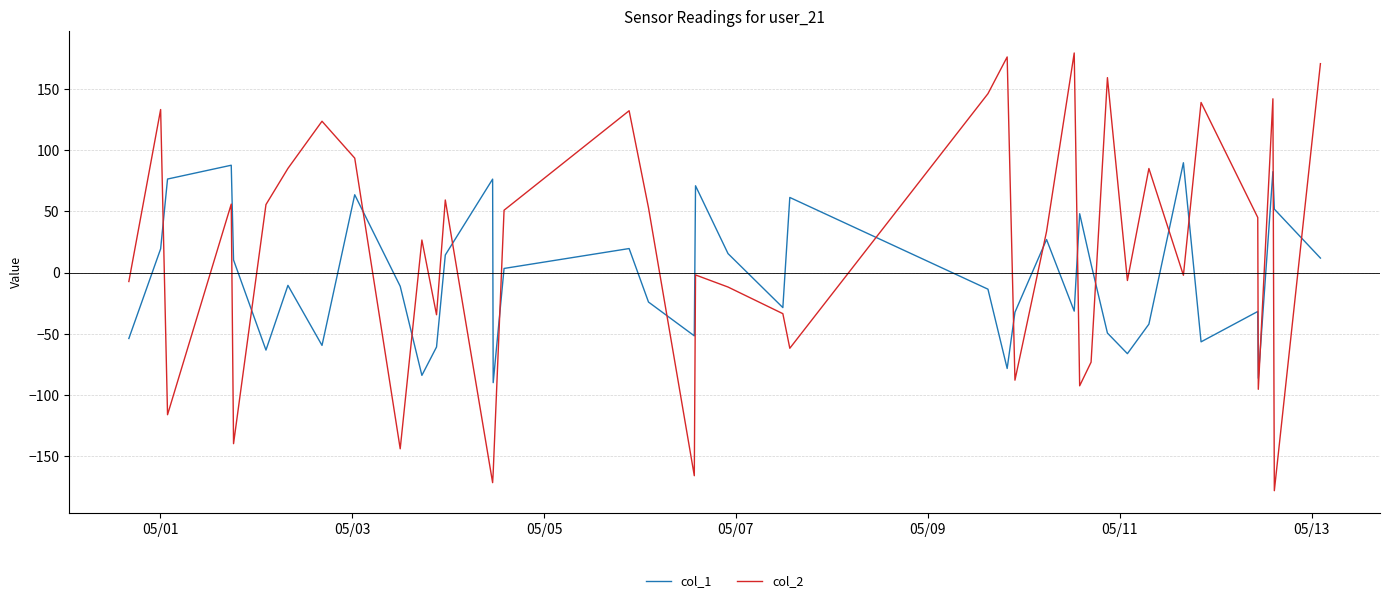

True or false: col_2 and col_1 intersect in this chart.

True